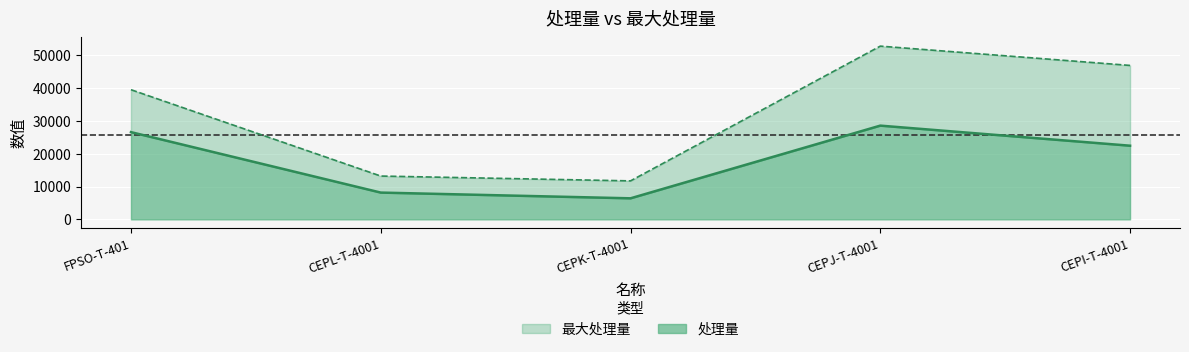

At which category does the chart reach its minimum across all series?

CEPK-T-4001